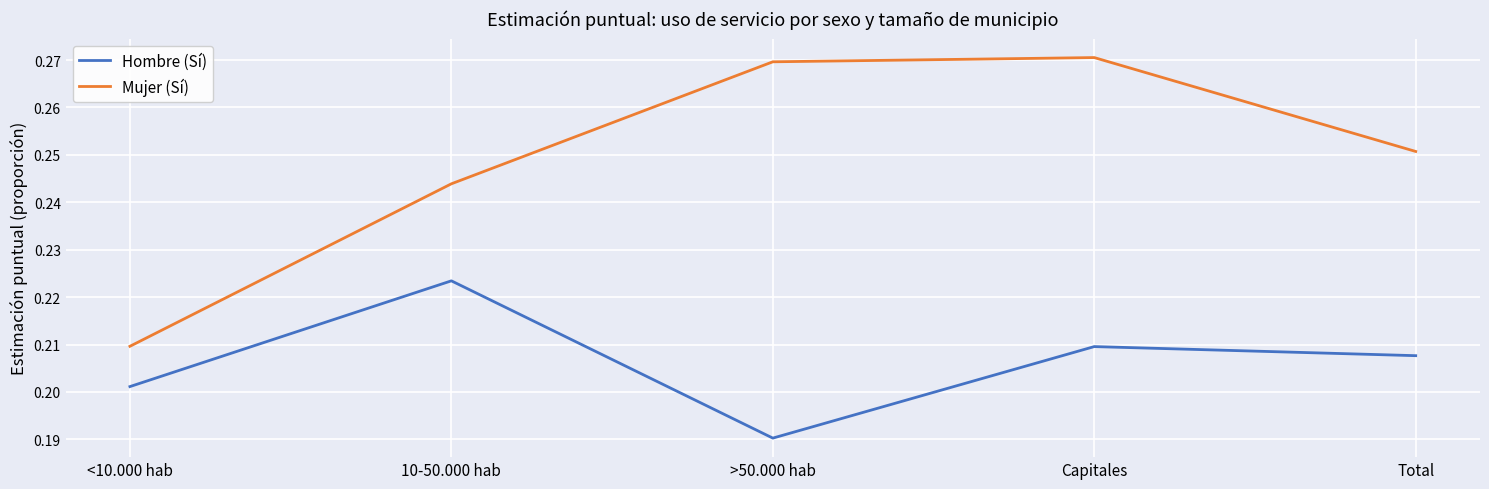

What is the sum of the Mujer (Sí) values at >50.000 hab and Total?

0.5